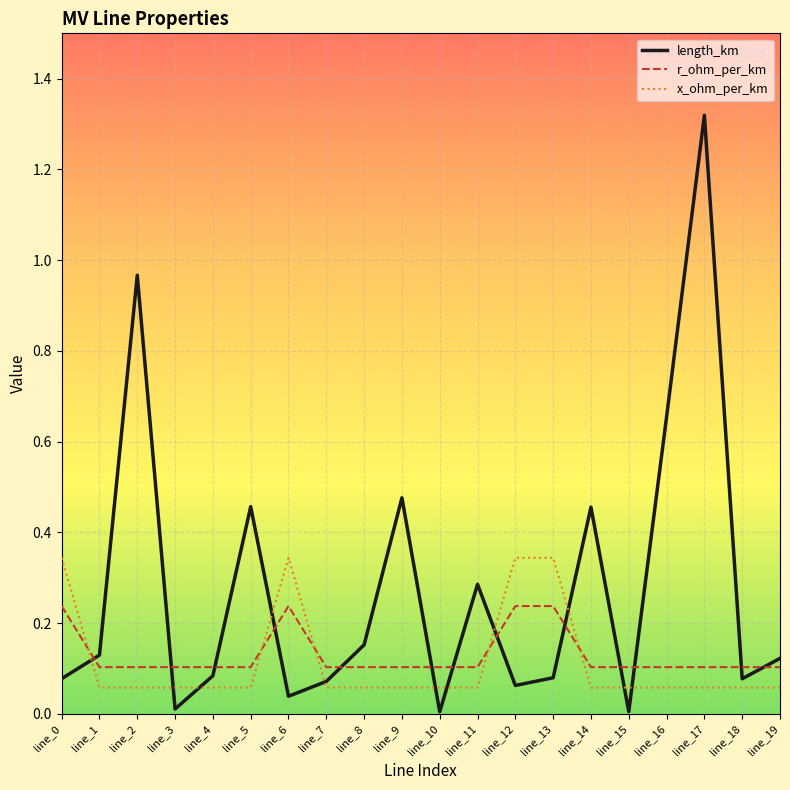

Which category has the highest value in the length_km series?

line_17